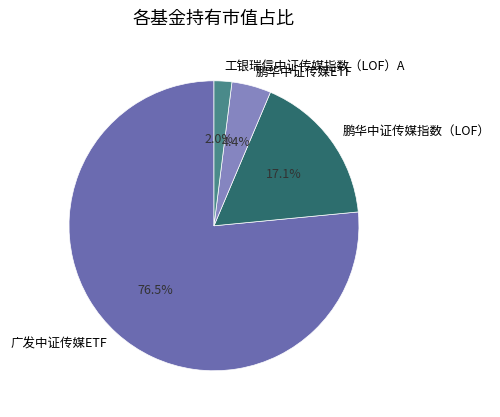

What is the majority slice?

广发中证传媒ETF